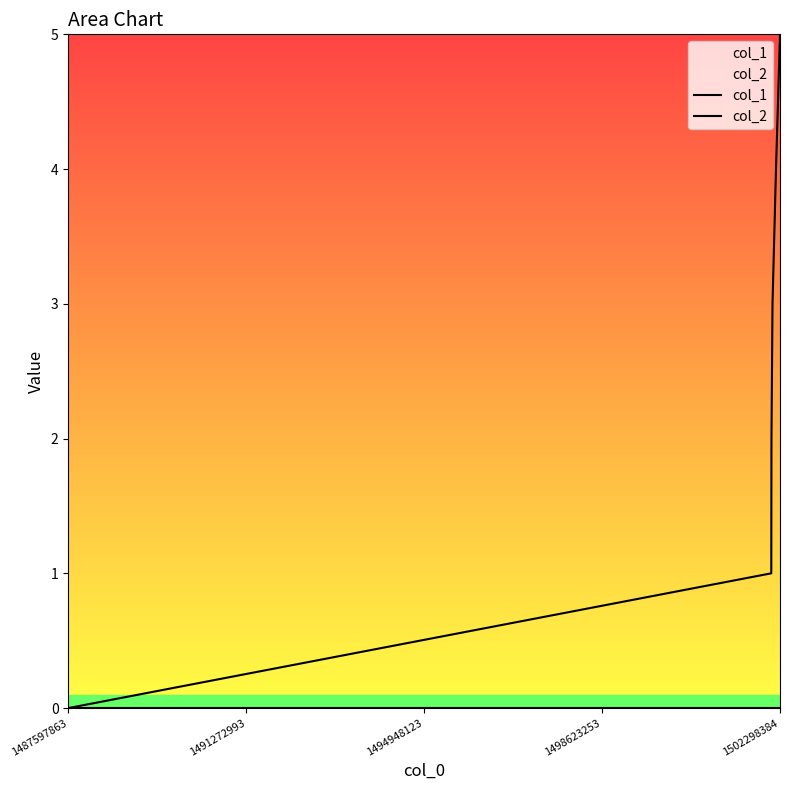

Which series has the largest total across all categories?

col_1